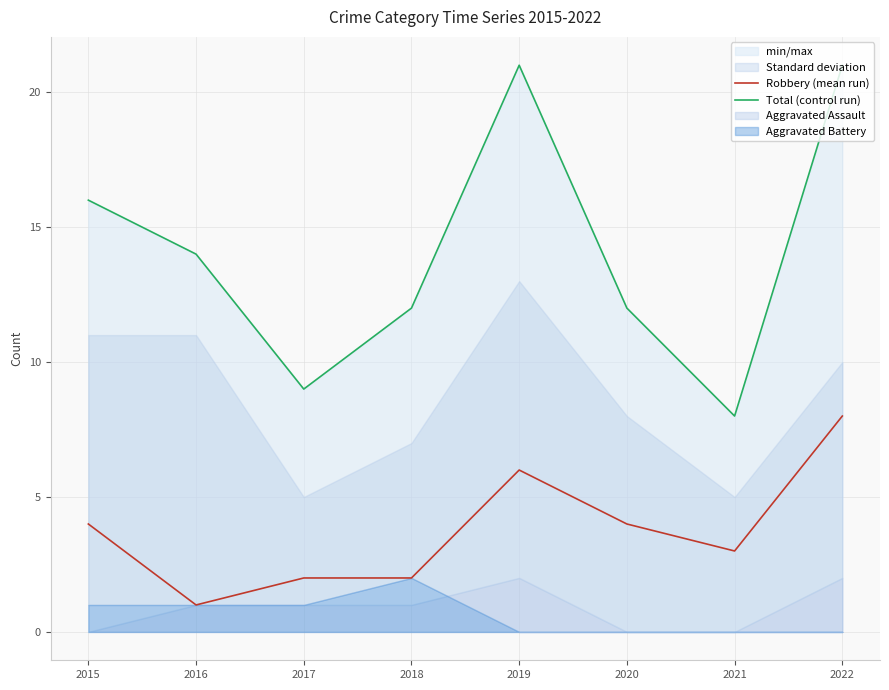

How many interior local peaks does the Total (control run) series have?

1